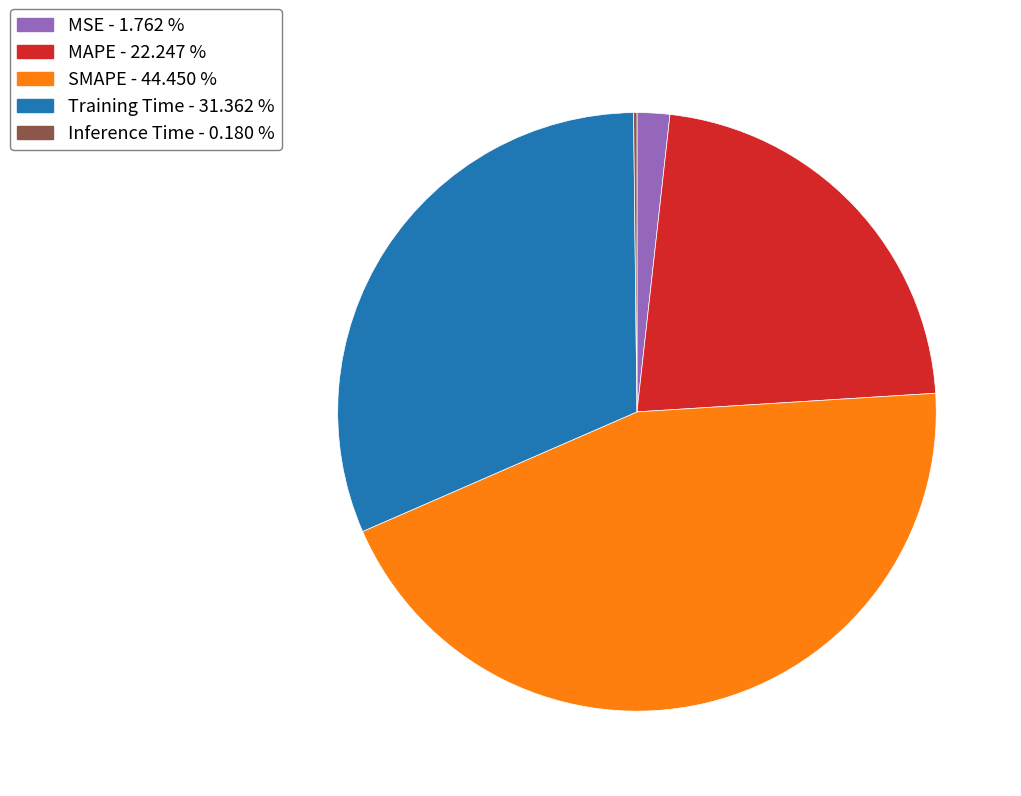

What is the largest slice in the pie chart?

SMAPE